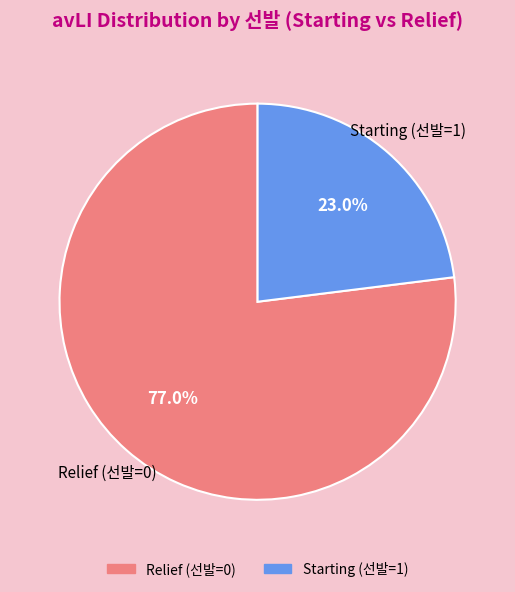

Is there a majority slice in this chart?

Yes